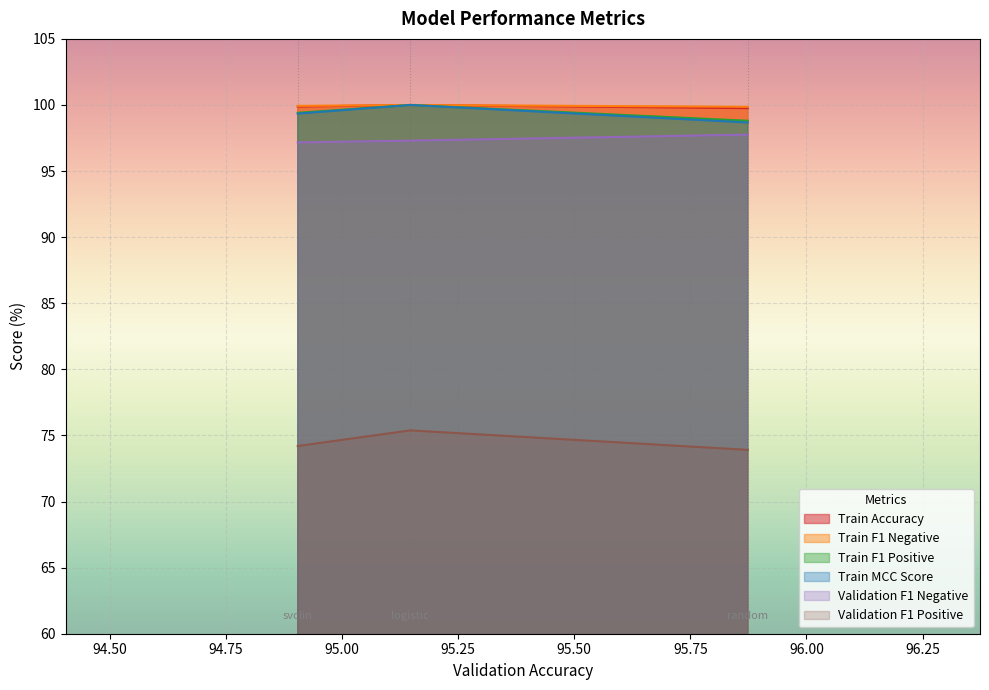

What is the maximum value shown in the chart?

100.0